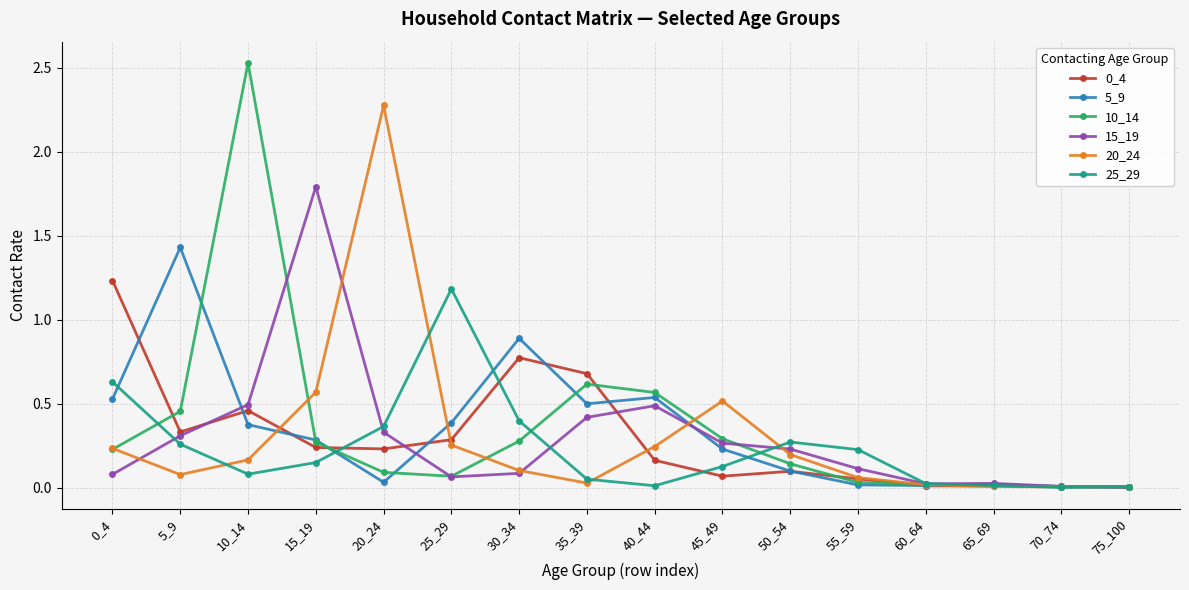

What is the total value across all series at 25_29?

2.2